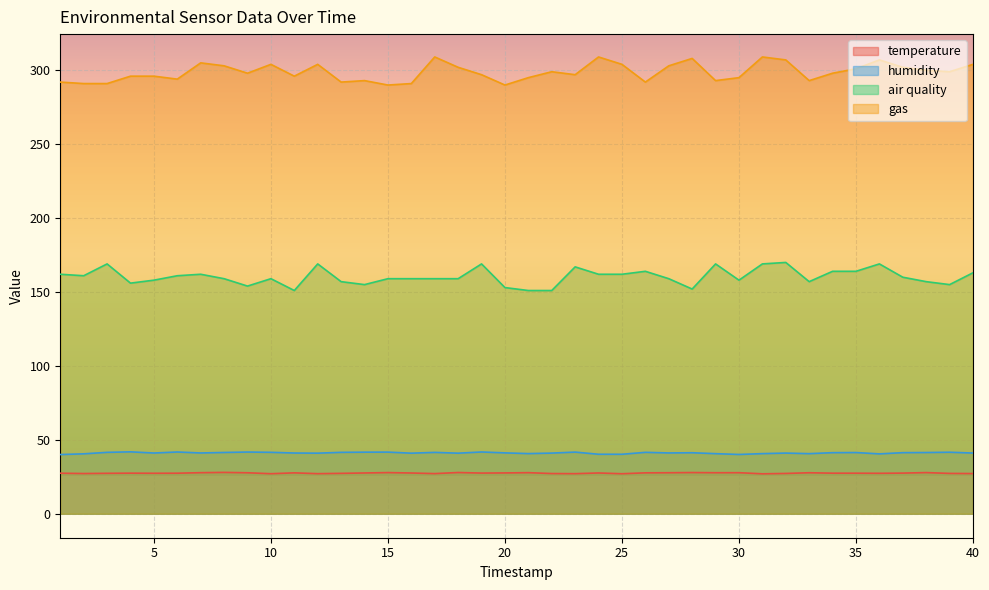

Is it true that temperature equals 27.7 at 33?

True